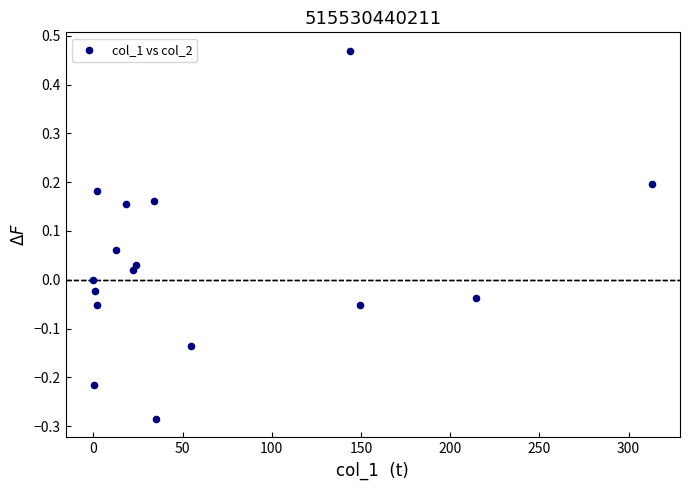

What is the range of X values (max minus min)?

313.1